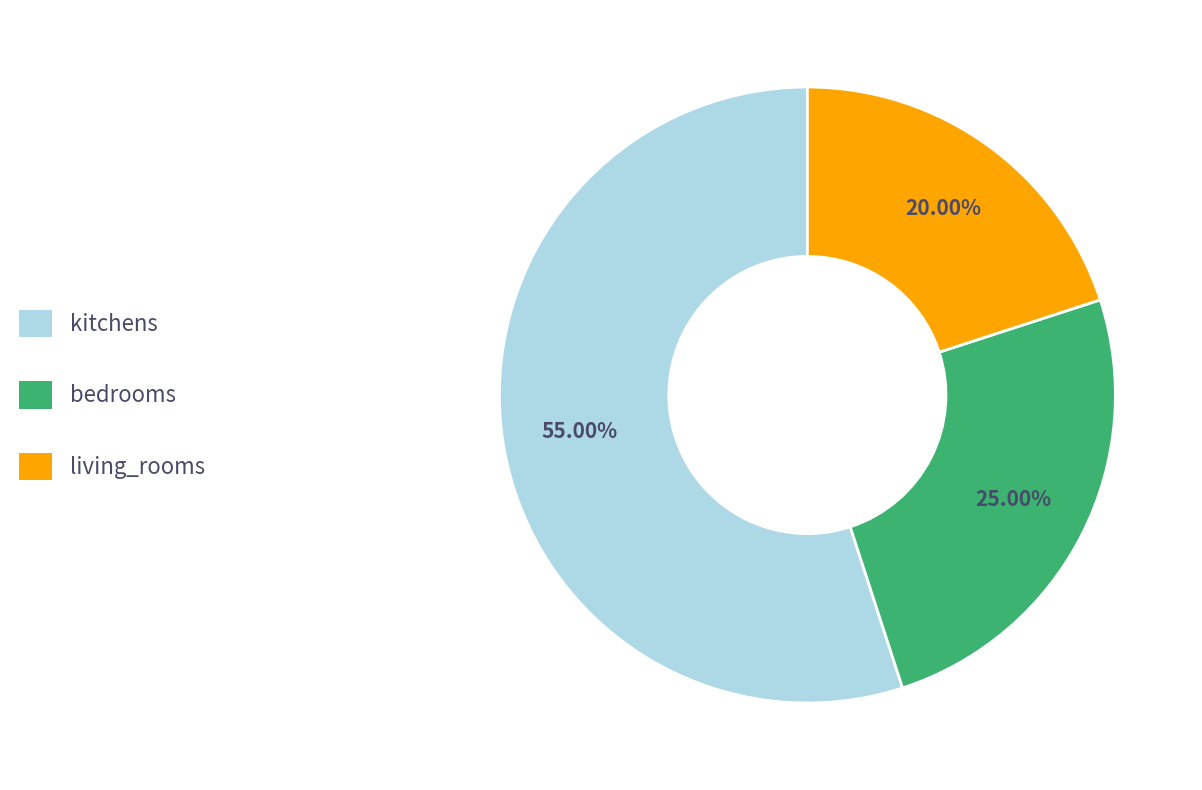

What is the majority slice?

kitchens